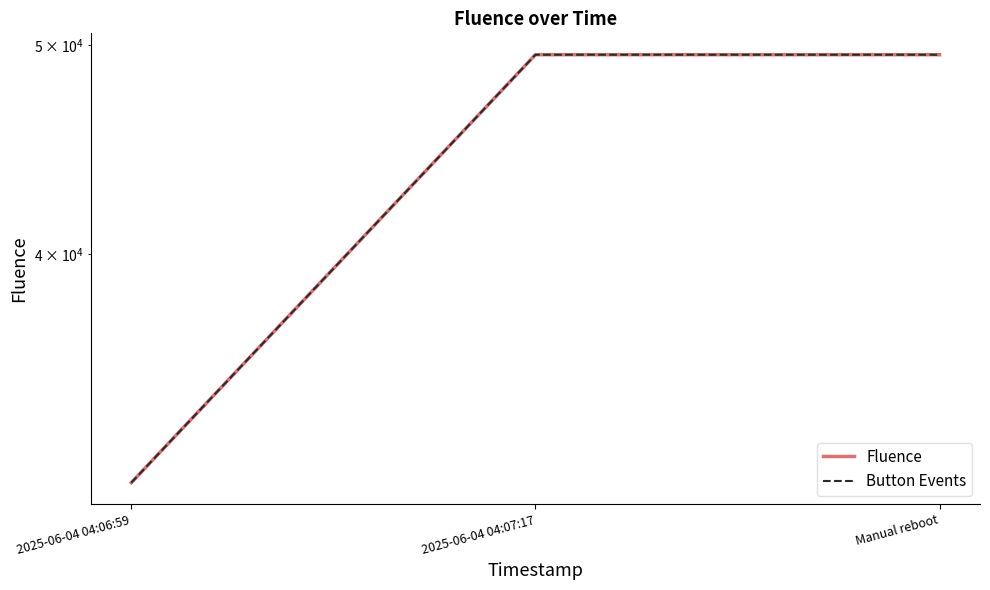

Count the Button Events values in the range 31316 to 49487.

3